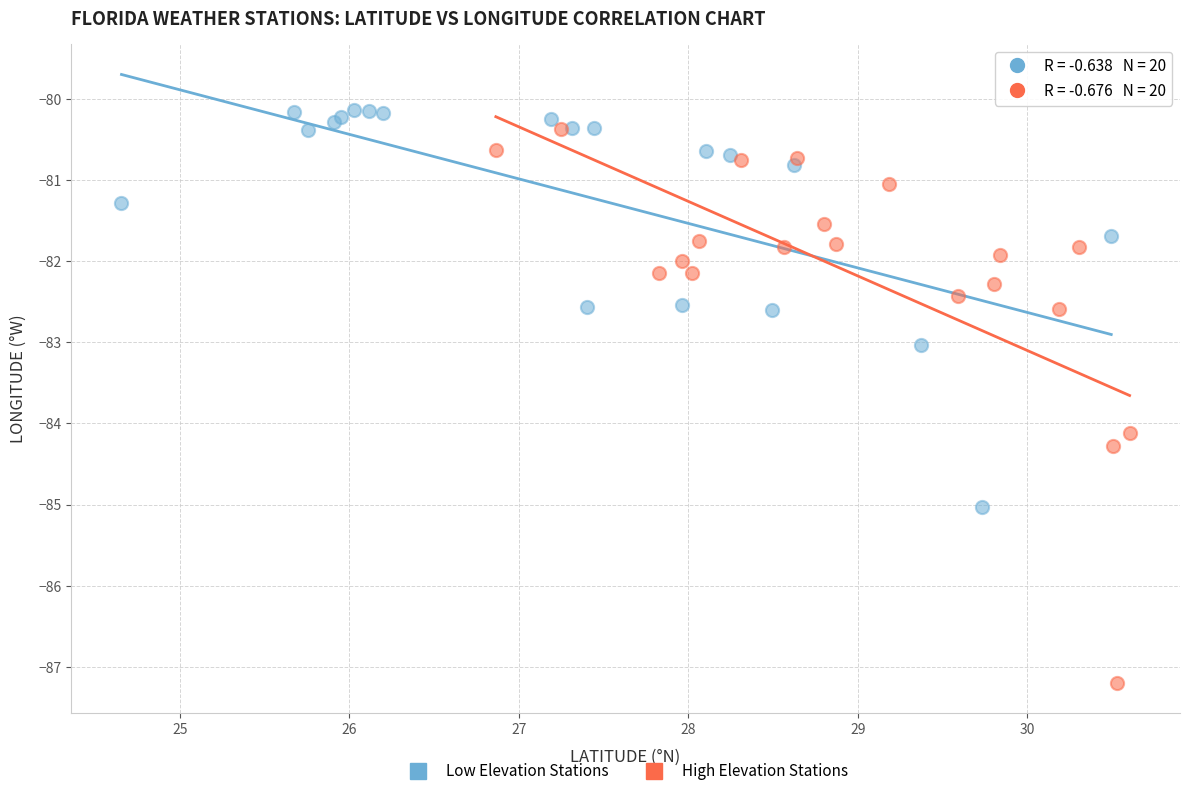

Which series has the largest Y range (max minus min)?

High Elevation Stations